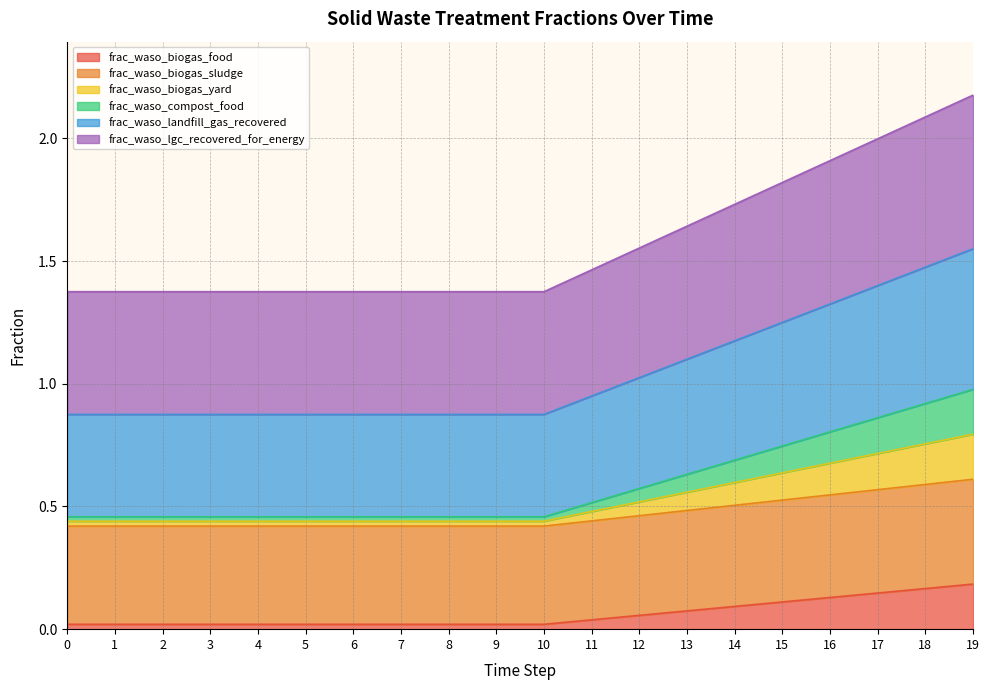

At how many categories does at least one series exceed 1?

20